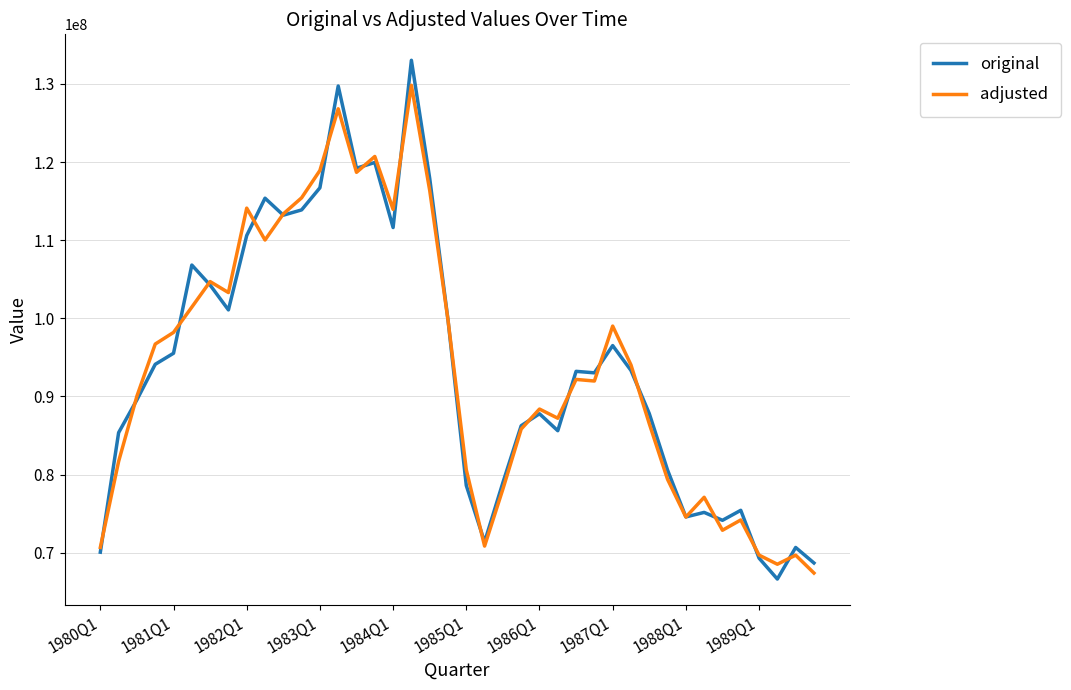

Does the chart display data point markers on the line(s)?

No